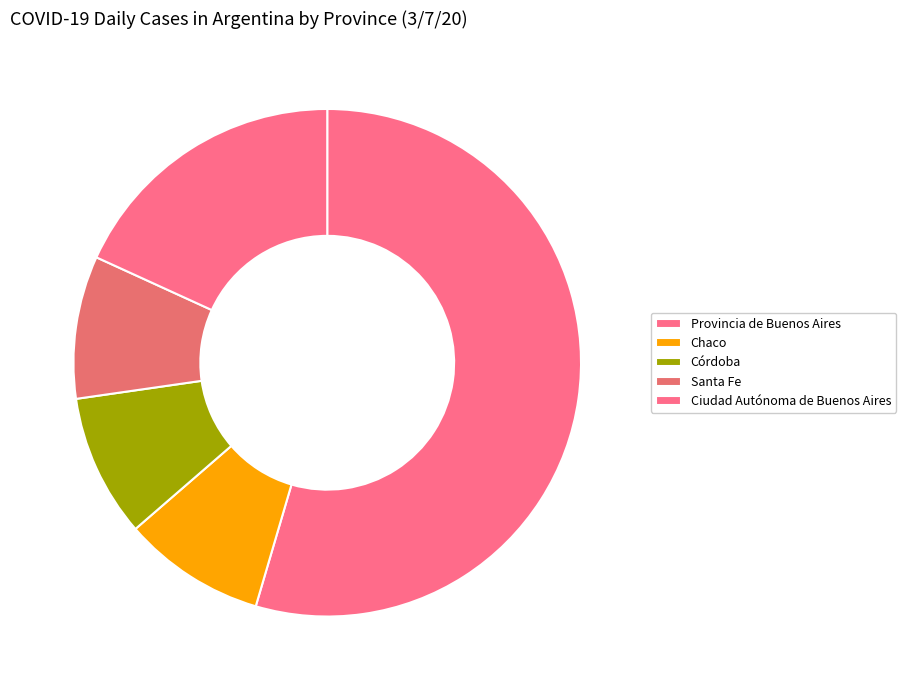

What is the largest slice in the pie chart?

Provincia de Buenos Aires